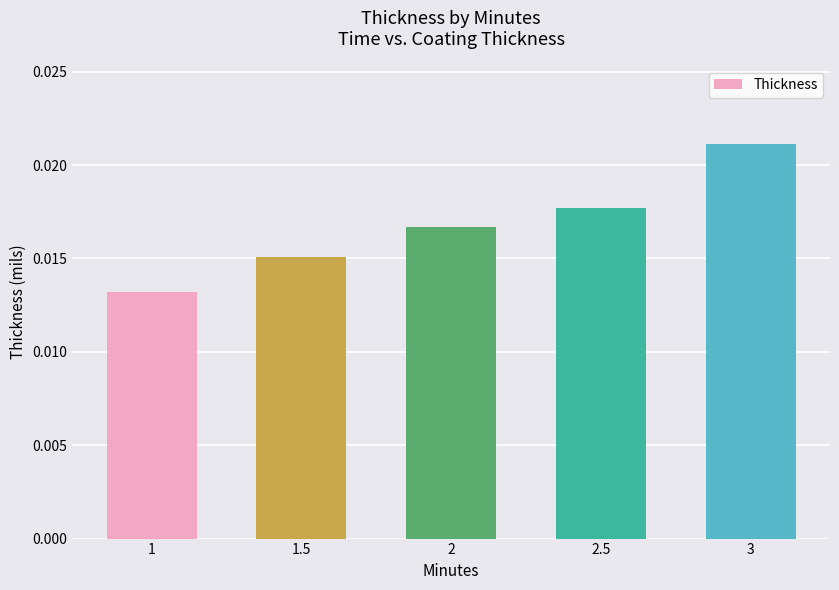

What is the label of the 4th bar from the left?

2.5